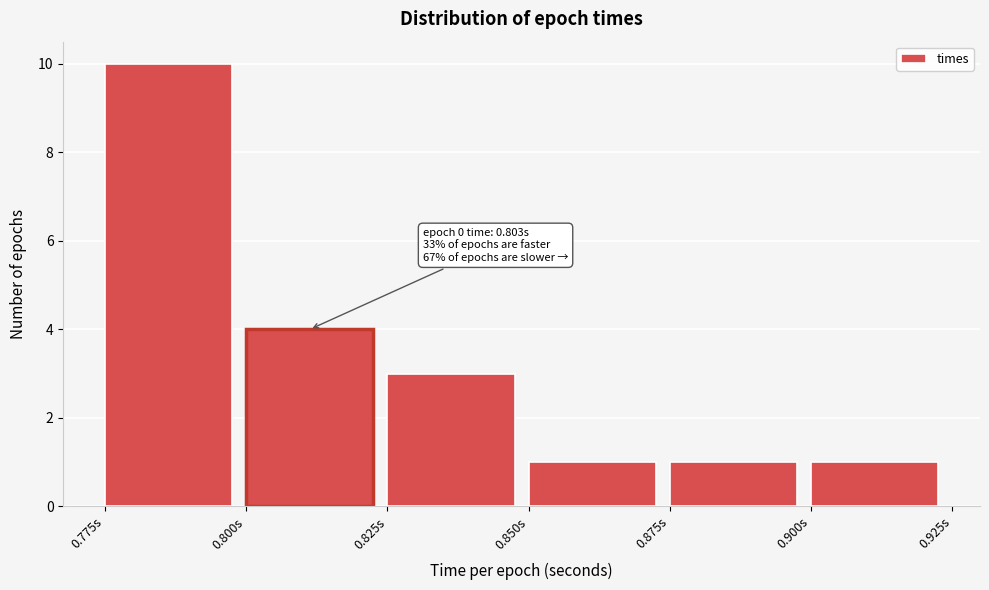

Which range on the x-axis has the tallest bar?

0.775 to 0.800